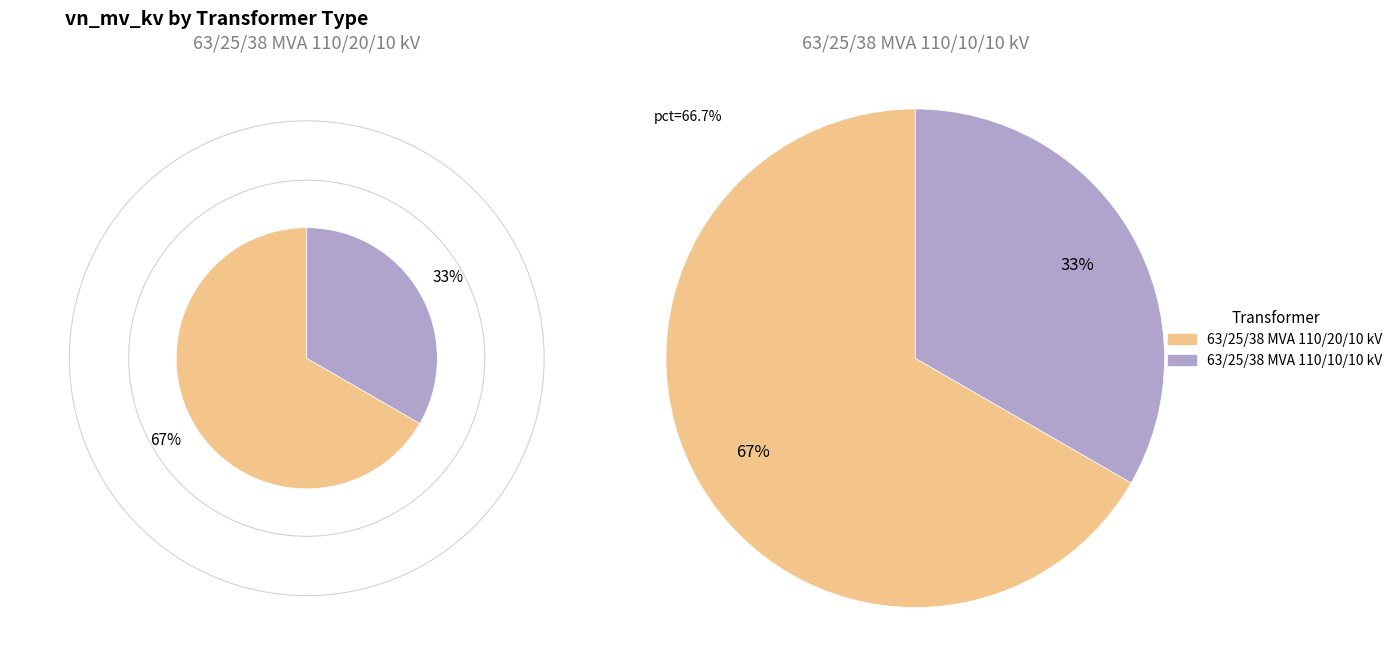

The 63/25/38 MVA 110/10/10 kV slice represents 33% of the pie. True or false?

True